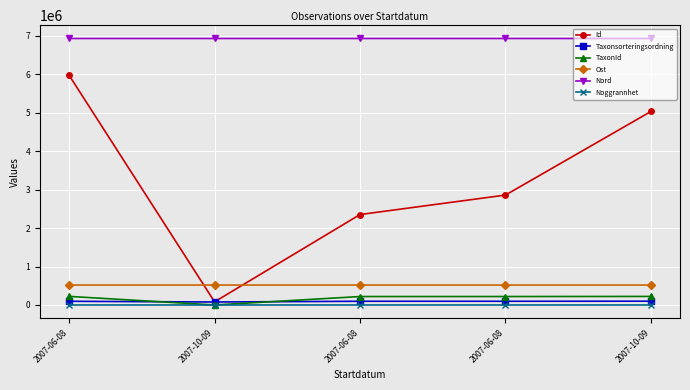

What are all the series names shown in the legend?

Id, Taxonsorteringsordning, TaxonId, Ost, Nord, Noggrannhet